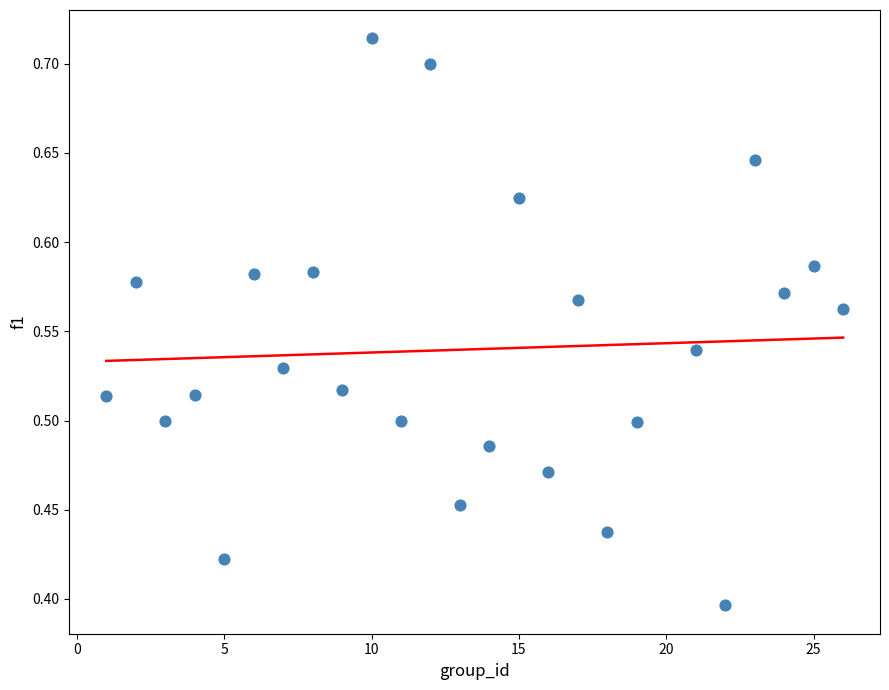

What is the range of Y values (max minus min)?

0.3